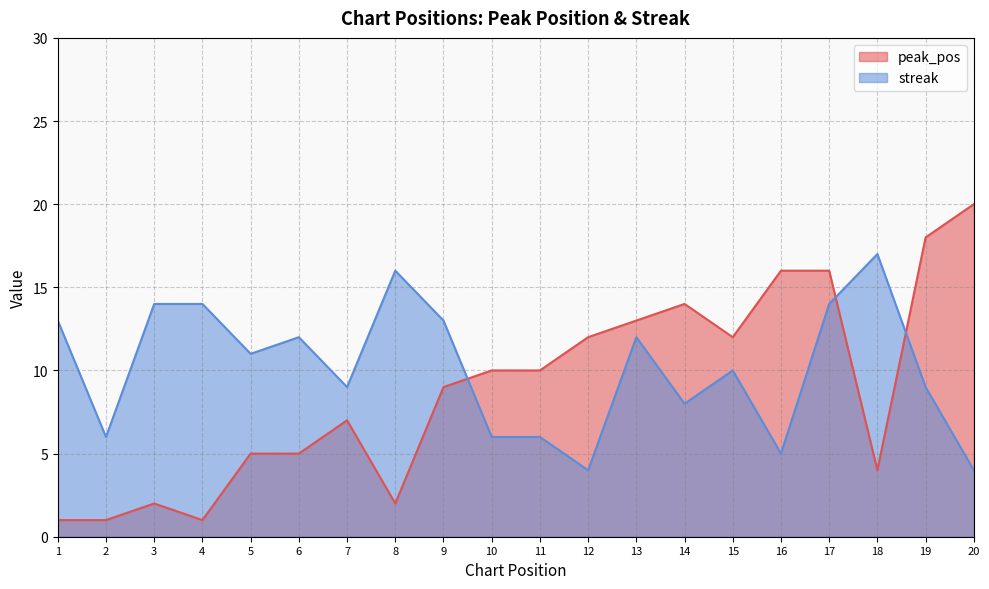

What is the difference between the second highest and minimum values in the peak_pos series?

17